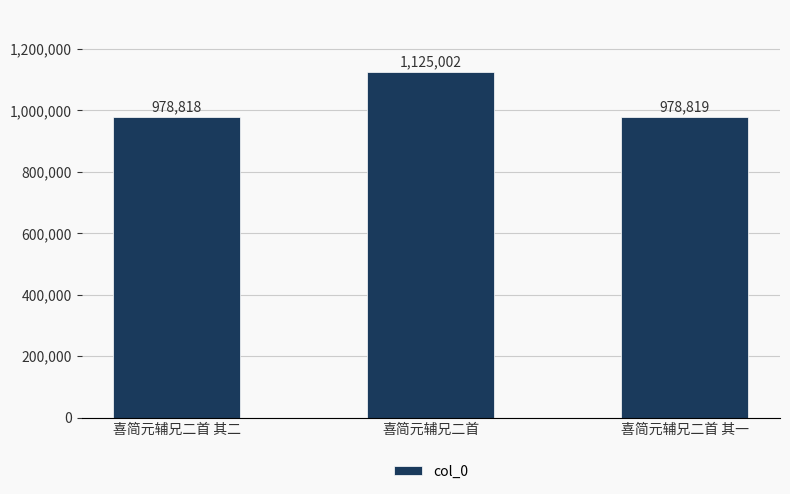

Reading right to left, list all the values displayed in this chart.

喜简元辅兄二首 其一=978819	喜简元辅兄二首=1125002	喜简元辅兄二首 其二=978818